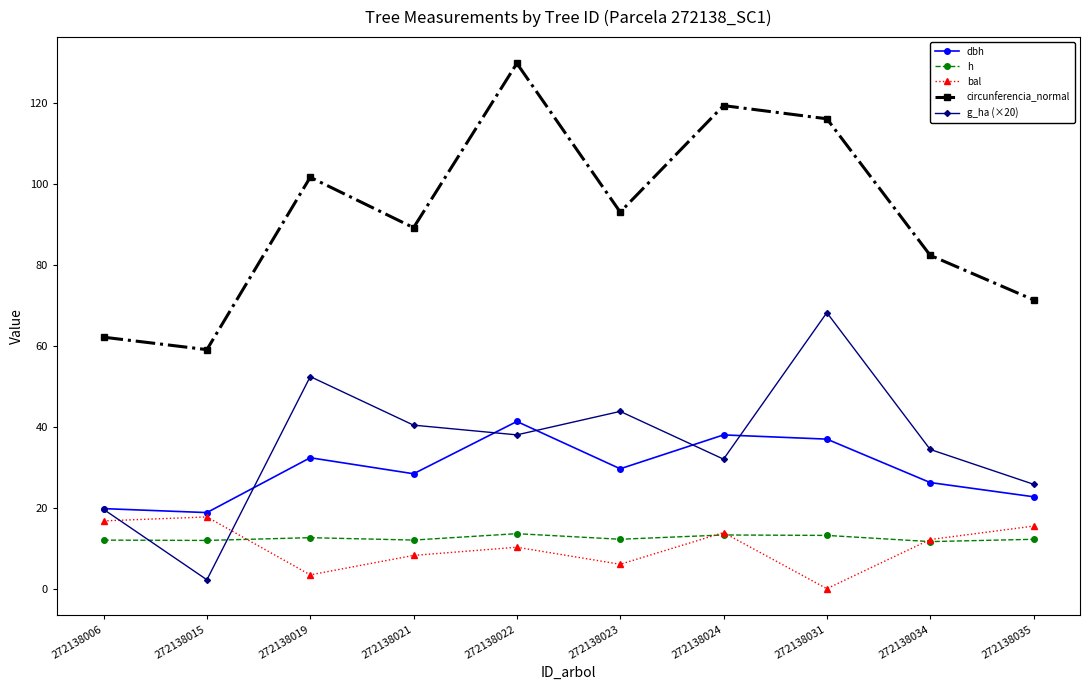

List the labels in order of circunferencia_normal value, smallest first.

272138015, 272138006, 272138035, 272138034, 272138021, 272138023, 272138019, 272138031, 272138024, 272138022